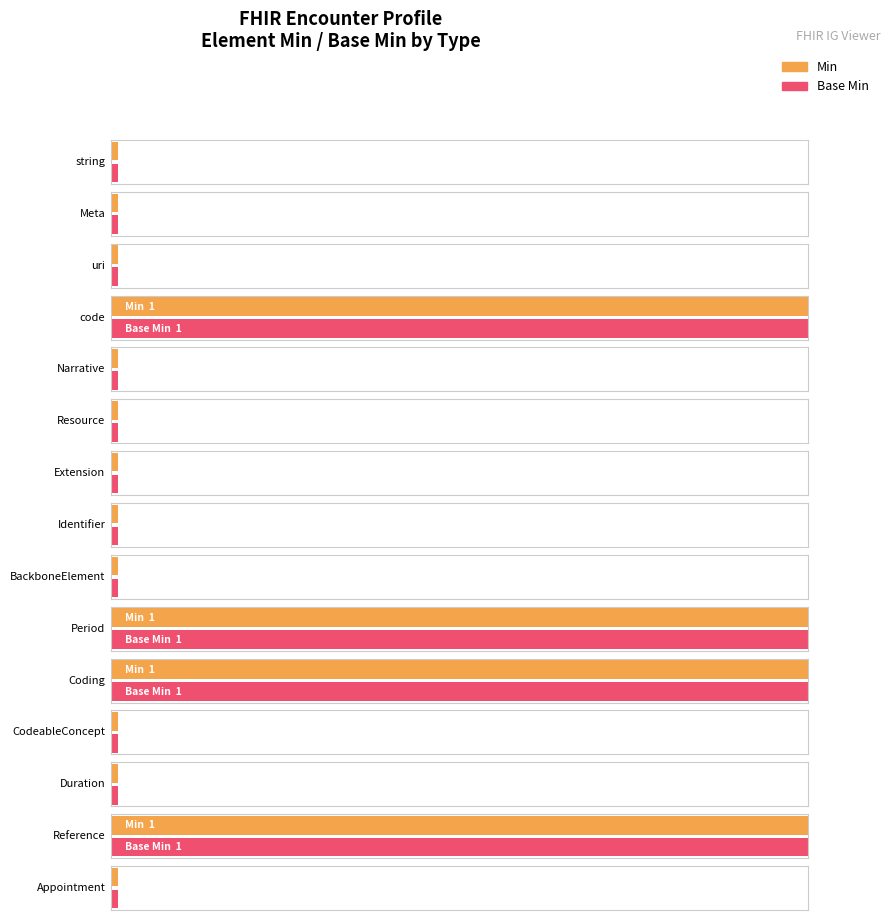

What is the label of the 14th bar from the right?

Meta